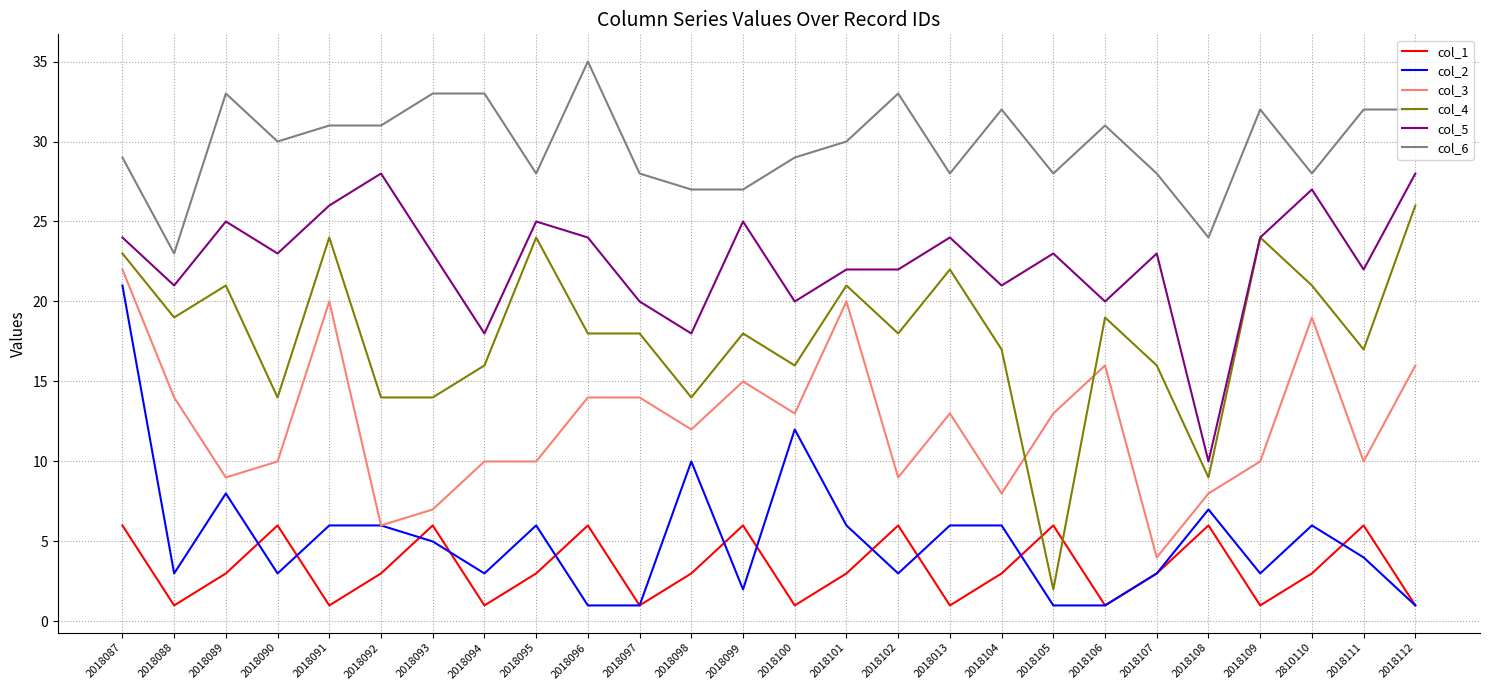

True or false: col_2 and col_6 intersect in this chart.

False